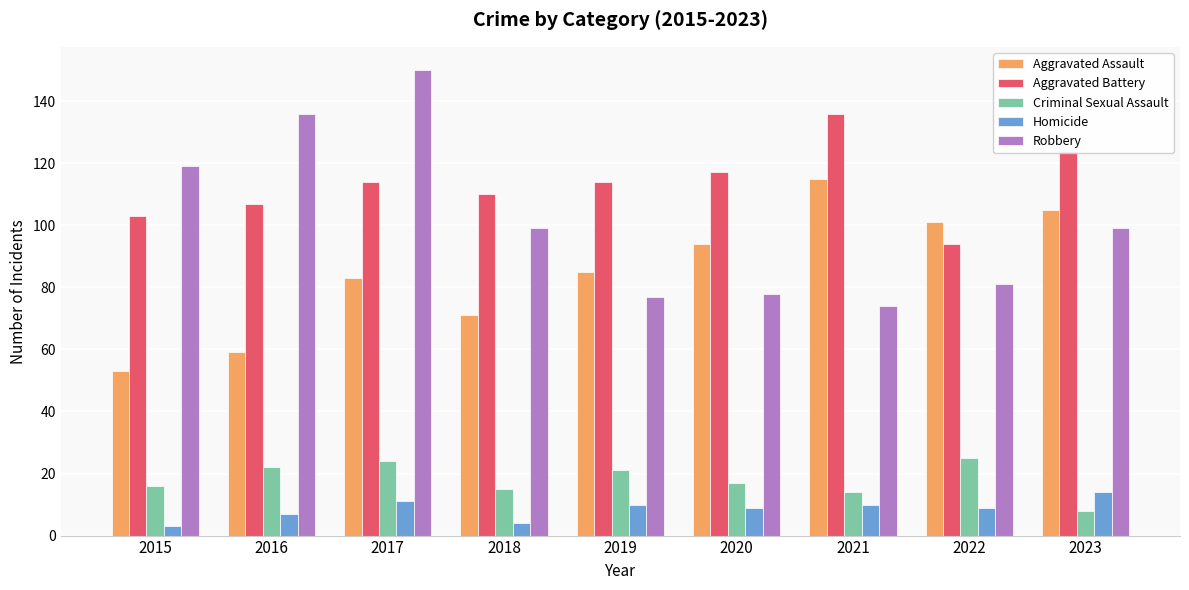

Are the bars grouped side by side (vs. stacked)?

Yes